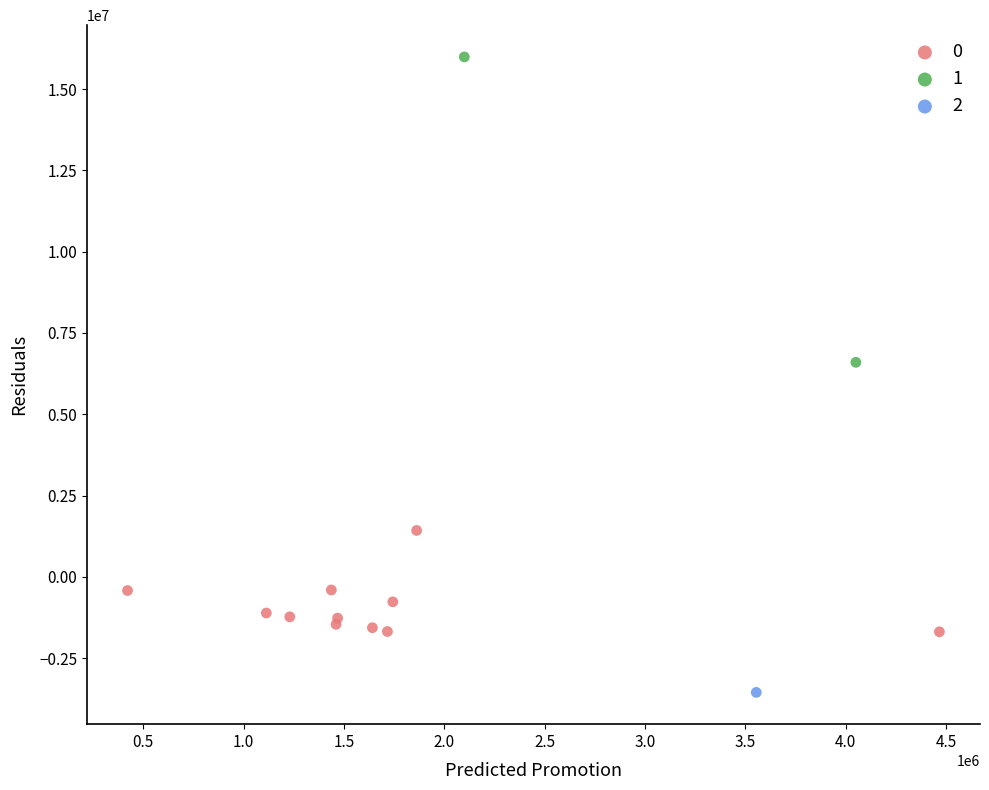

What are all the series names shown in the legend?

0, 1, 2